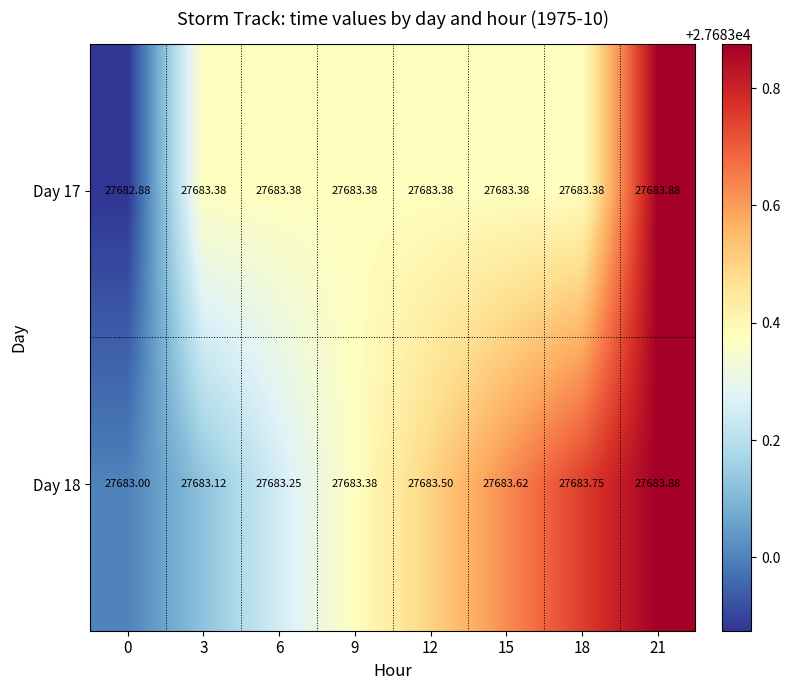

Is the value of Day 17 at 21 greater than the value of Day 18 at 0?

Yes